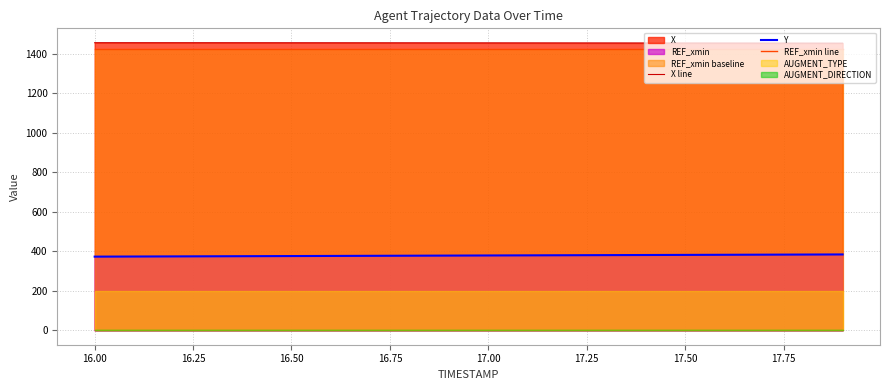

What is the difference between the second highest and minimum values in the X line series?

2.2